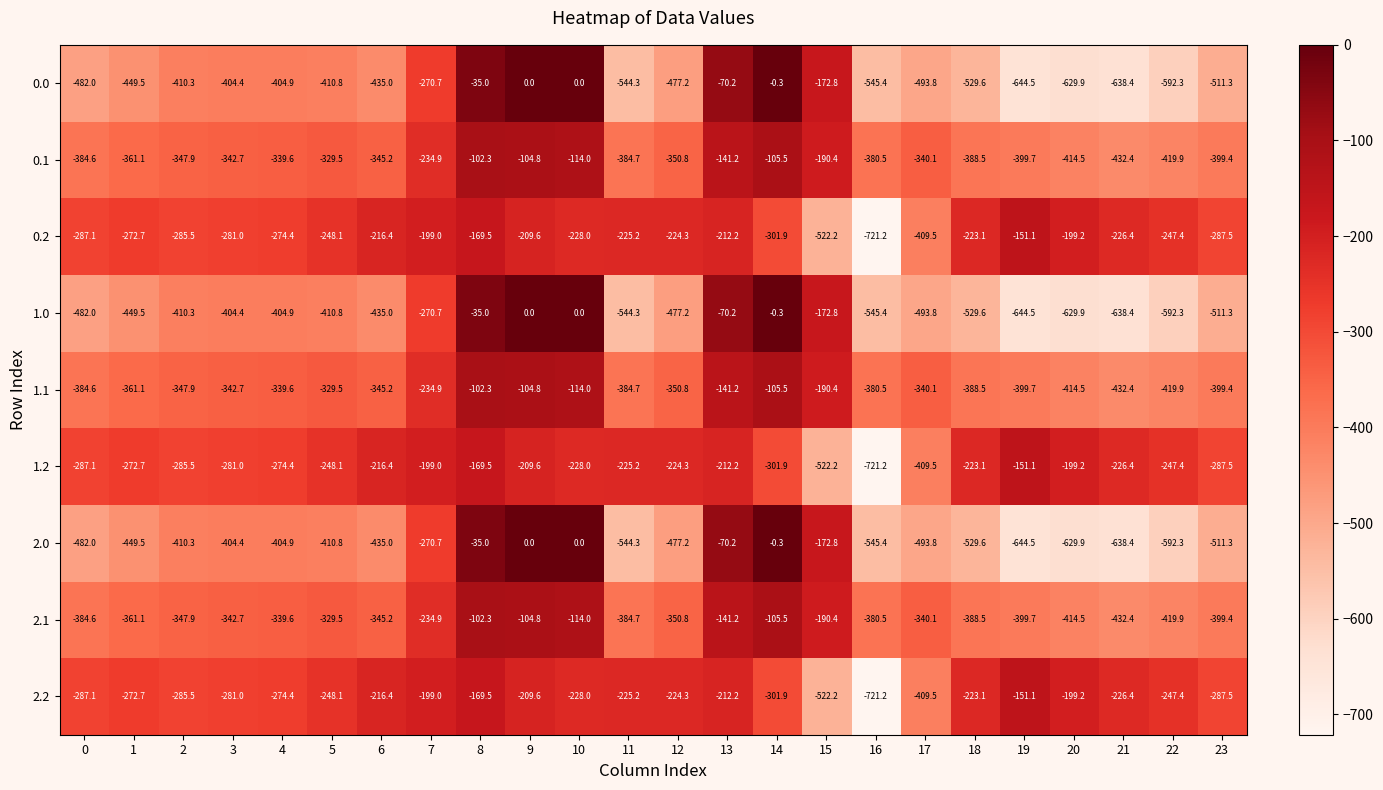

Is it true that 2.1 equals -28.7 at 14?

False